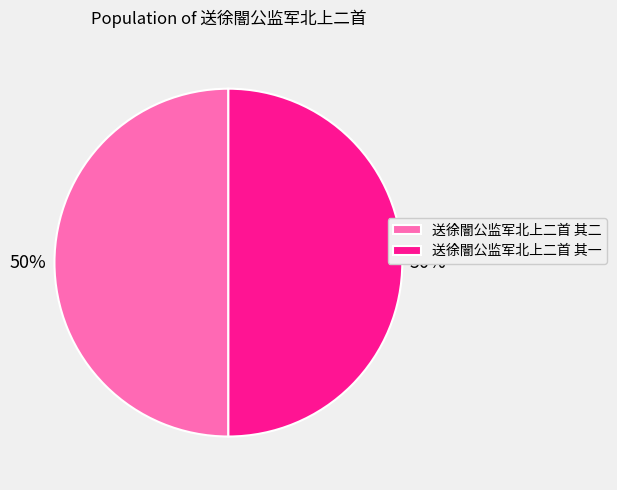

What is the ratio of the value at 送徐闇公监军北上二首 其二 to the value at 送徐闇公监军北上二首 其一?

1.0